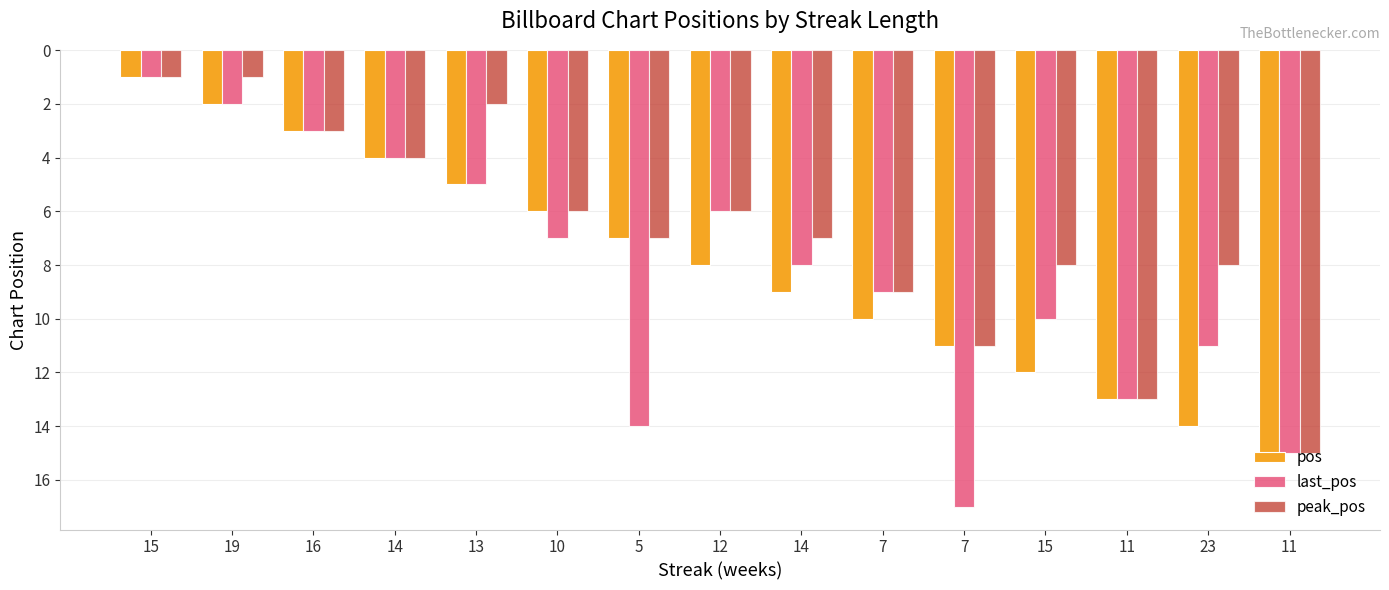

How many data points in last_pos are less than 8?

7